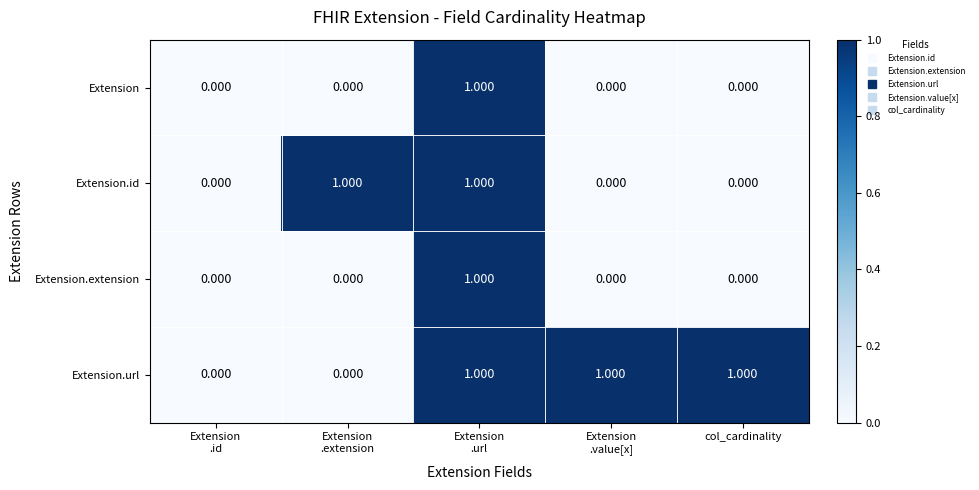

How many series are shown in this chart?

4